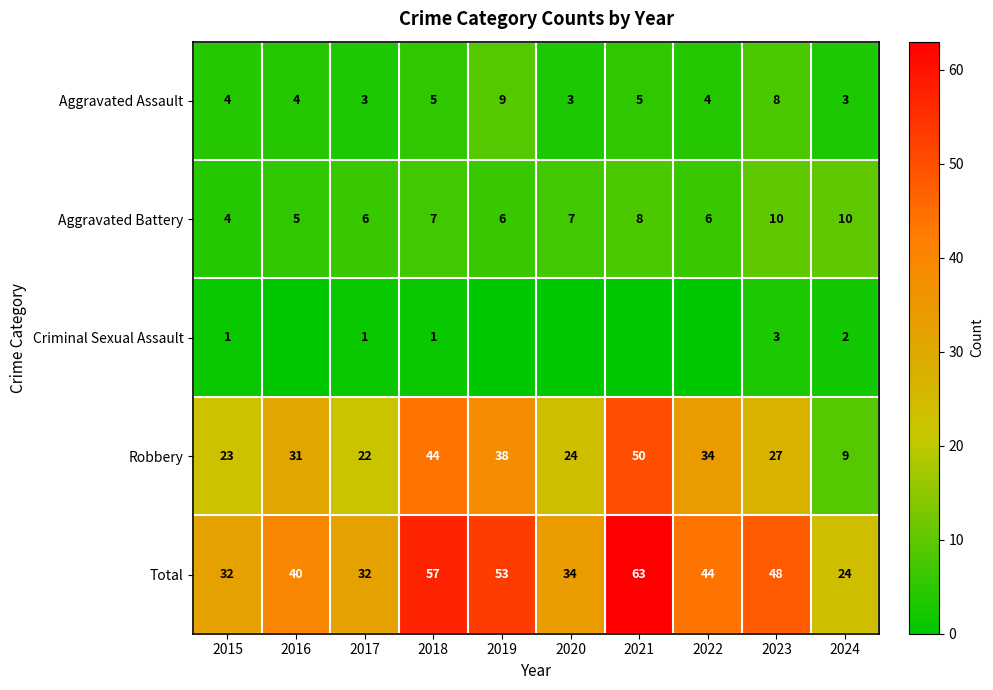

True or false: Robbery has a value of 34 at 2022.

True